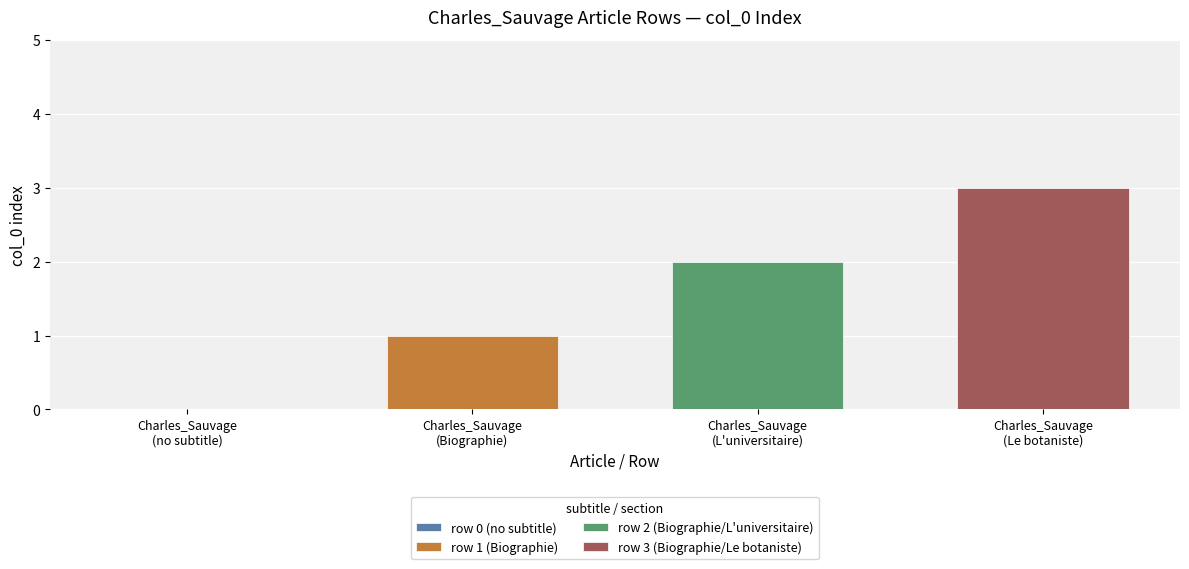

List the series in order of their peak value, highest first.

row 3 (Biographie/Le botaniste), row 2 (Biographie/L'universitaire), row 1 (Biographie)